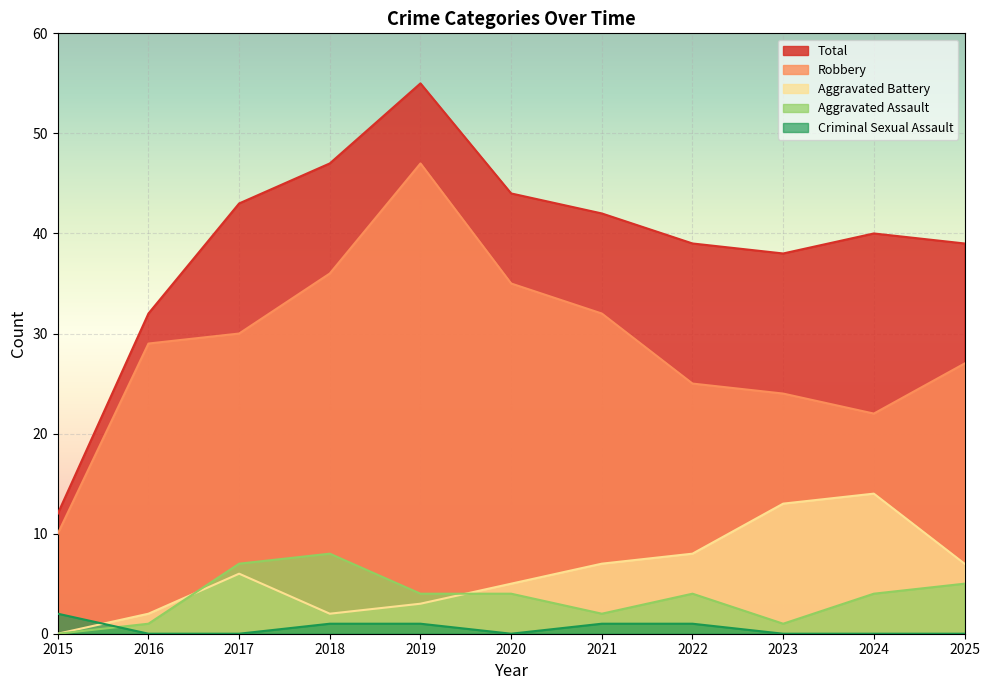

Reading left to right, list all the values displayed in this chart.

Aggravated Assault: 2015=0	2016=1	2017=7	2018=8	2019=4	2020=4	2021=2	2022=4	2023=1	2024=4	2025=5
Aggravated Battery: 2015=0	2016=2	2017=6	2018=2	2019=3	2020=5	2021=7	2022=8	2023=13	2024=14	2025=7
Criminal Sexual Assault: 2015=2	2016=0	2017=0	2018=1	2019=1	2020=0	2021=1	2022=1	2023=0	2024=0	2025=0
Robbery: 2015=10	2016=29	2017=30	2018=36	2019=47	2020=35	2021=32	2022=25	2023=24	2024=22	2025=27
Total: 2015=12	2016=32	2017=43	2018=47	2019=55	2020=44	2021=42	2022=39	2023=38	2024=40	2025=39